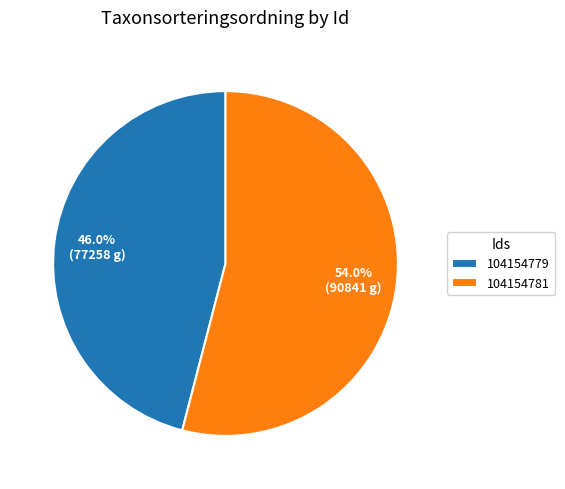

Is it true that 104154781 is 59% of the pie?

False